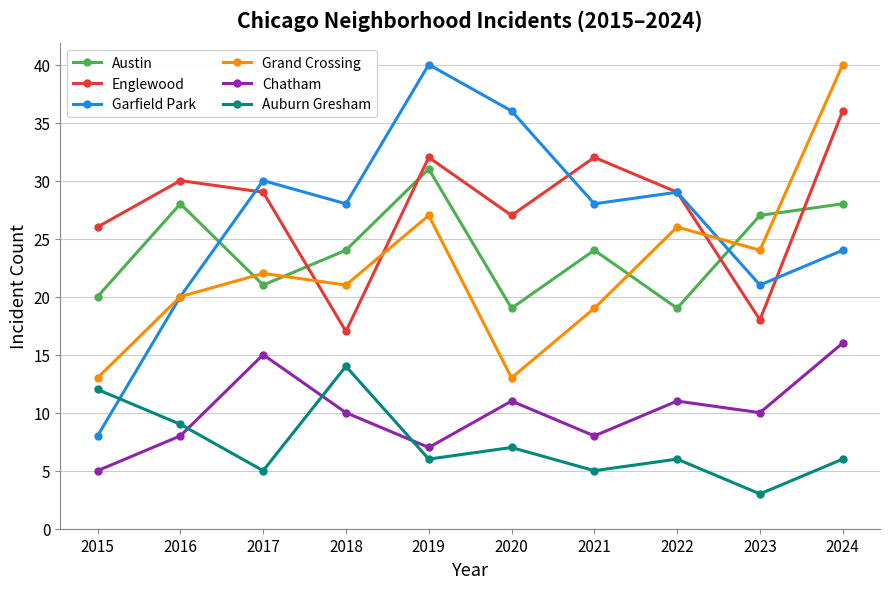

What are all the series names shown in the legend?

Austin, Englewood, Garfield Park, Grand Crossing, Chatham, Auburn Gresham